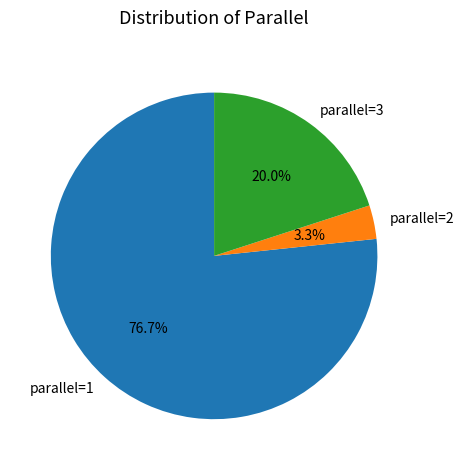

Which has a higher value, parallel=2 or parallel=1?

parallel=1